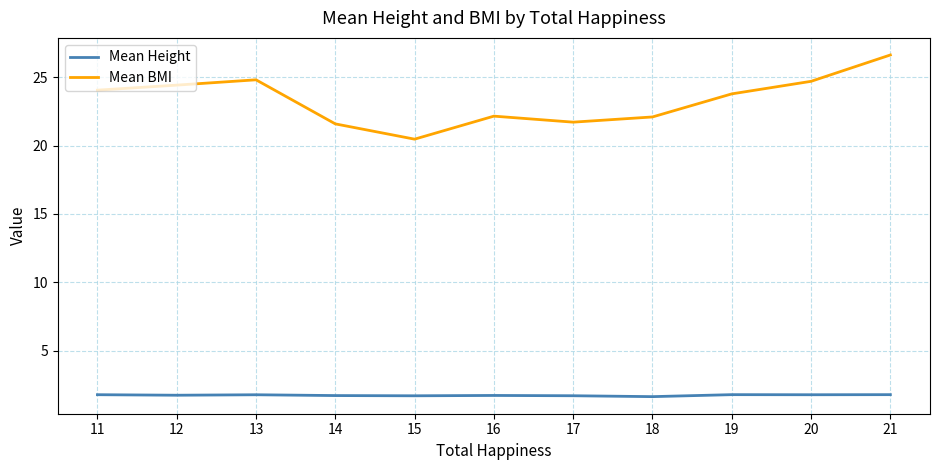

True or false: Mean BMI and Mean Height intersect in this chart.

False